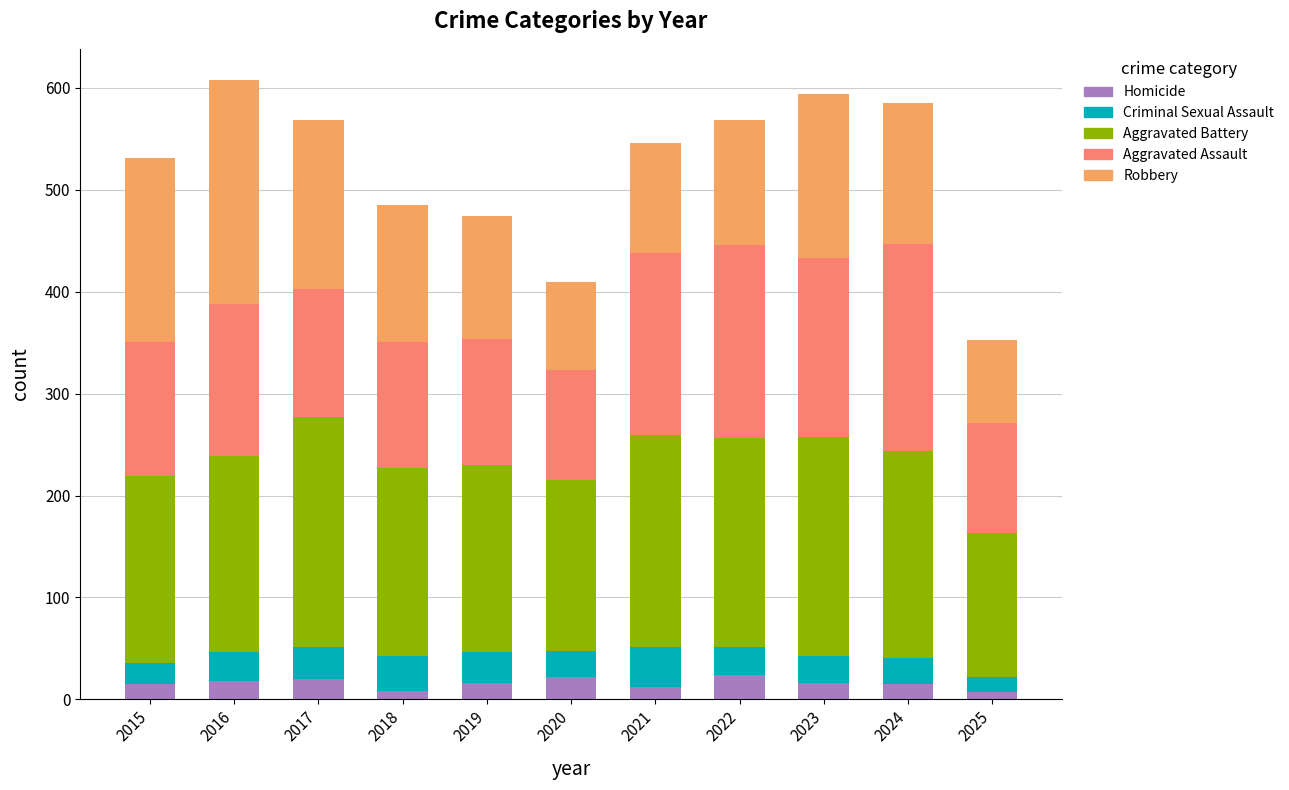

What is the total value across all series at 2017?

569